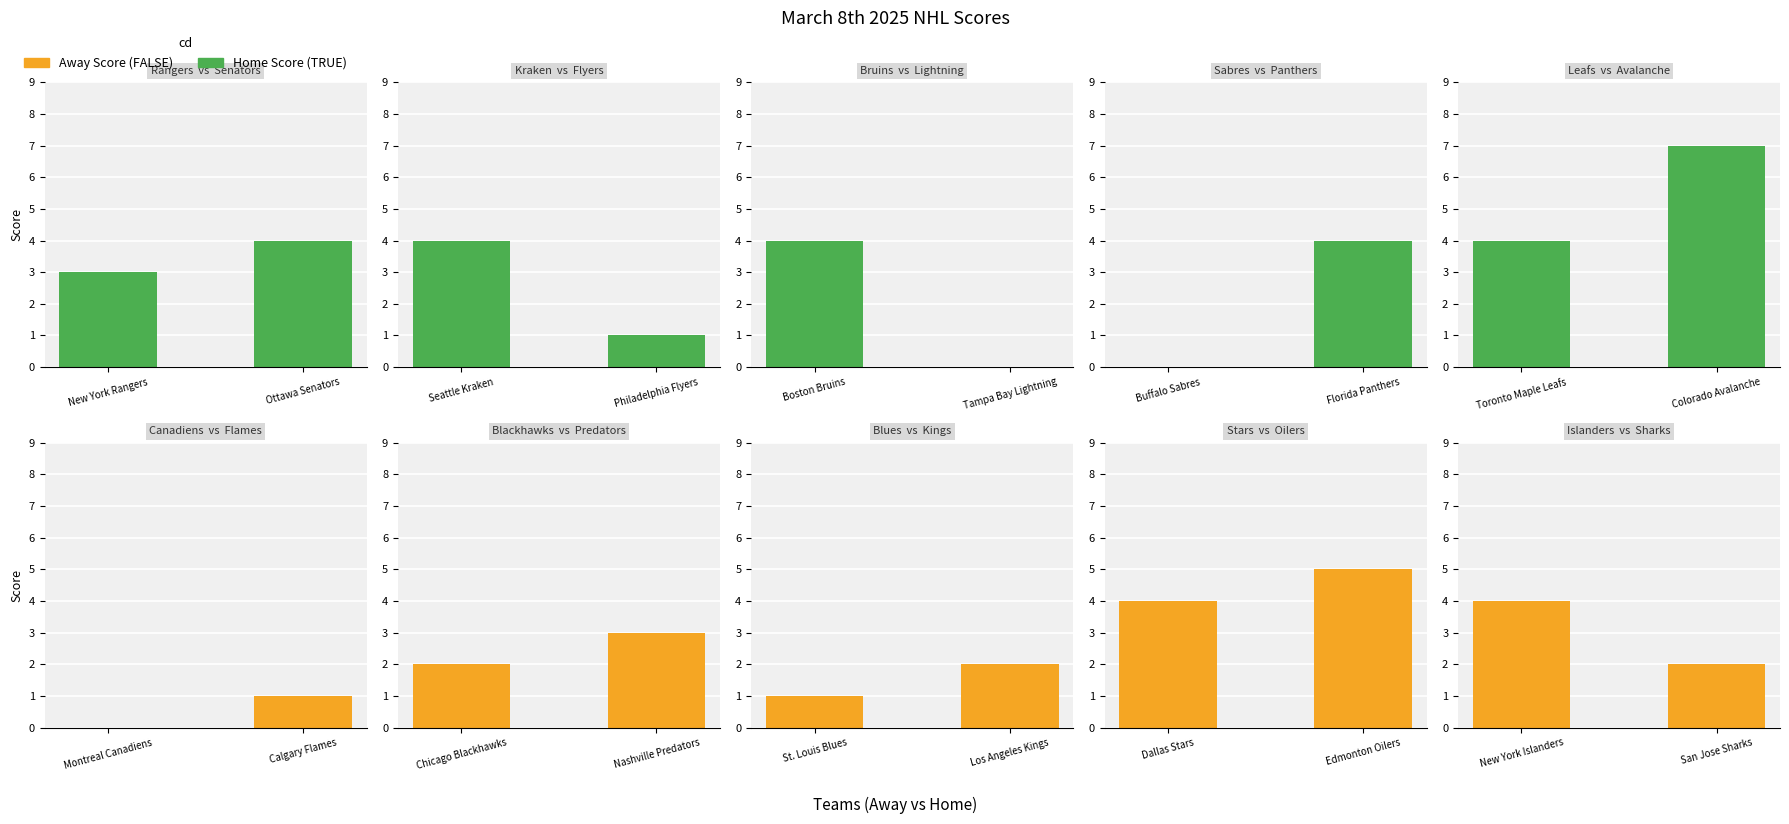

What are all the series names shown in the legend?

Home Score, Away Score